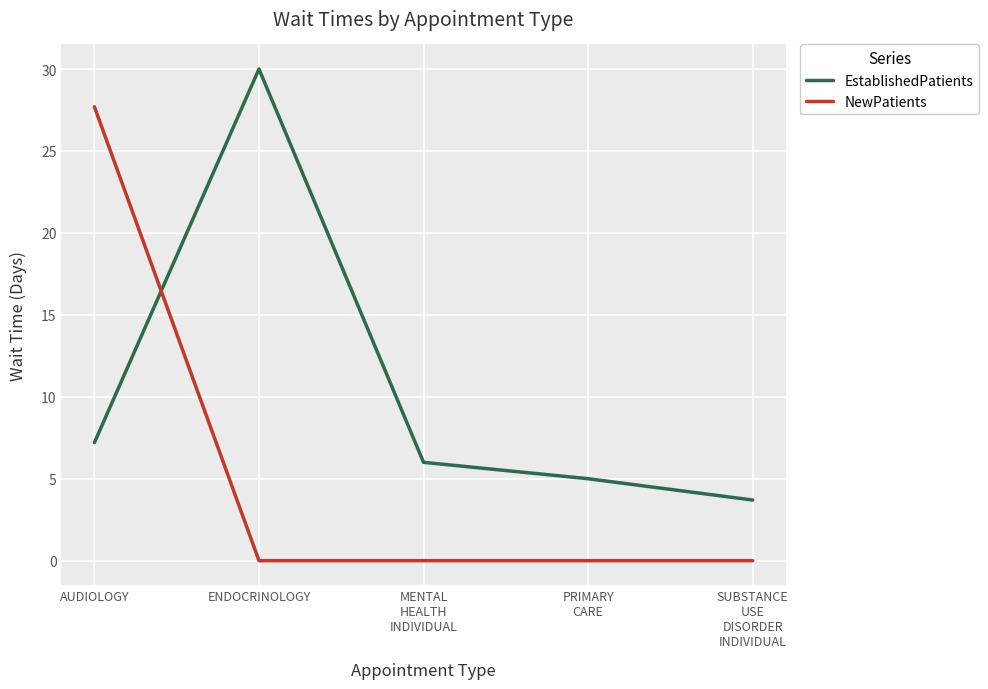

Which series changed the most between MENTAL
HEALTH
INDIVIDUAL and SUBSTANCE
USE
DISORDER
INDIVIDUAL?

EstablishedPatients